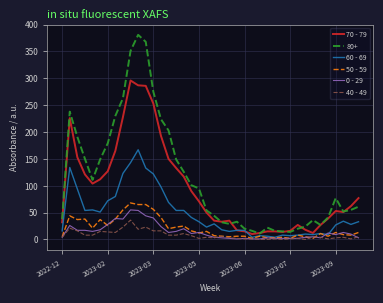

What is the average value of the 60 - 69 series?

48